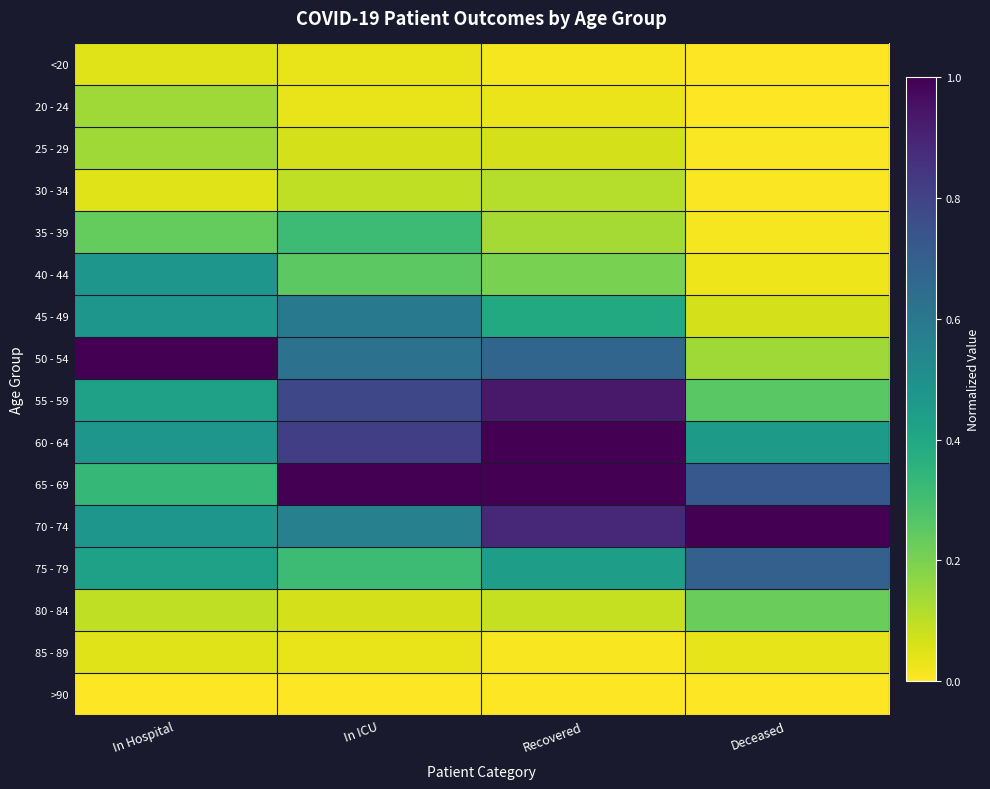

Which category has the lowest value across all series?

Deceased